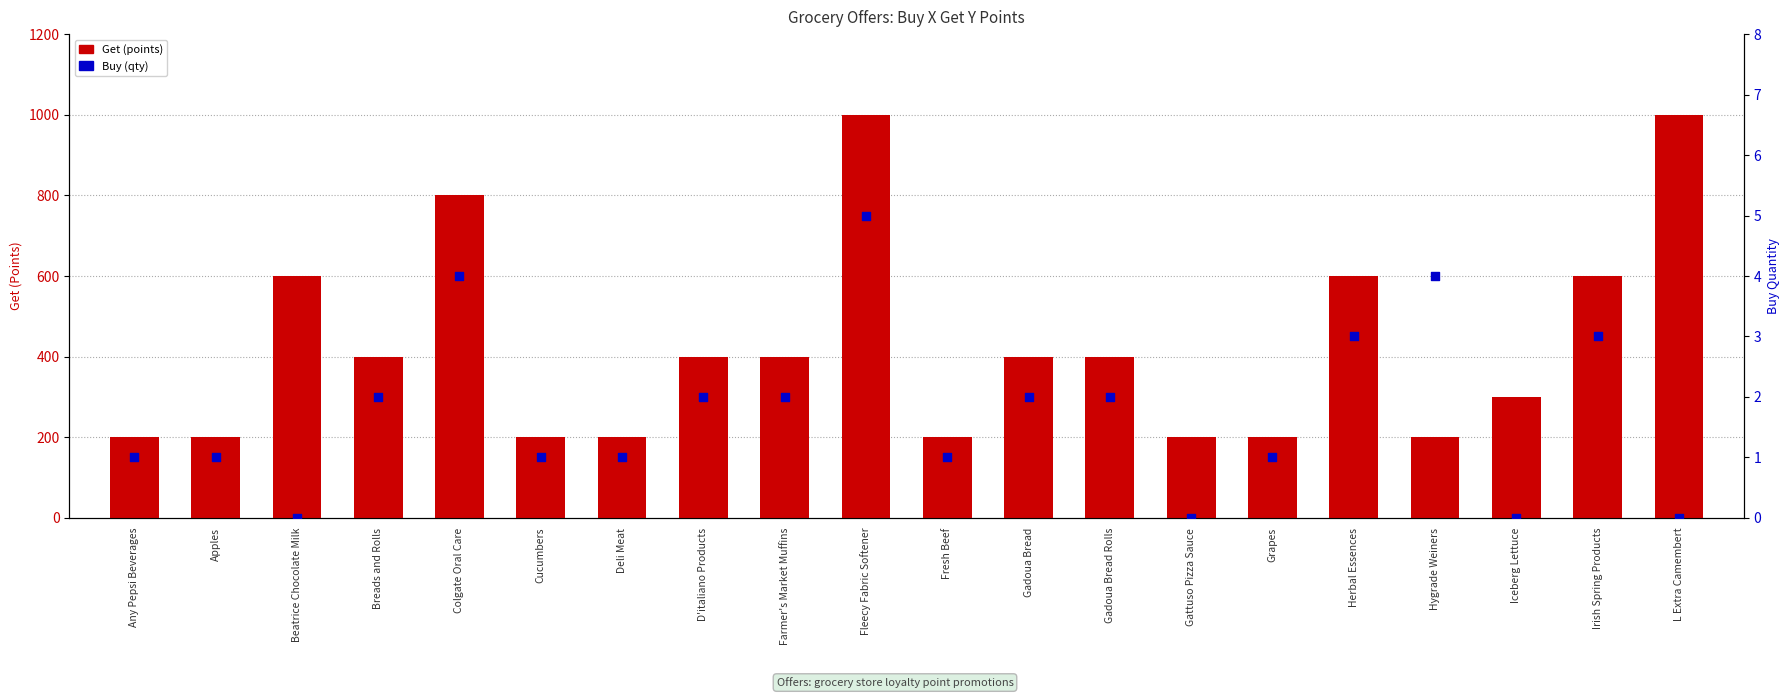

Which series has the largest total across all categories?

Get (points)